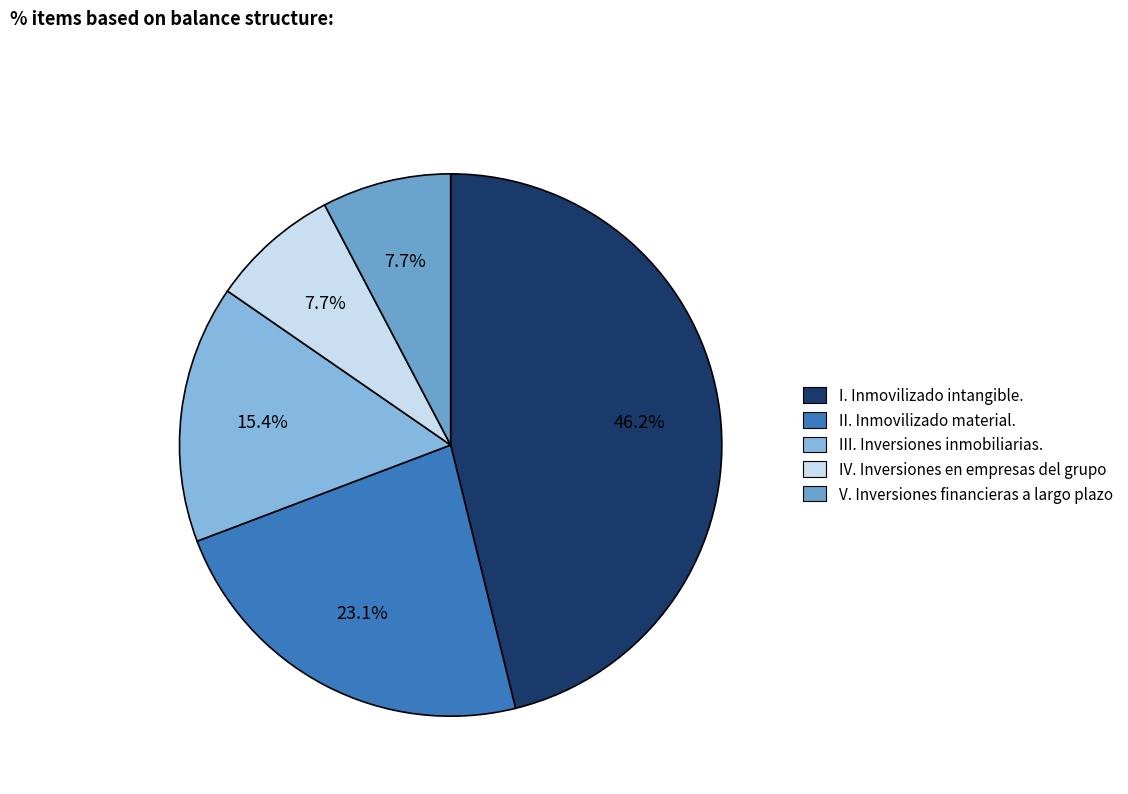

What is the total percentage of II. Inmovilizado material. and IV. Inversiones en empresas del grupo?

30.8%